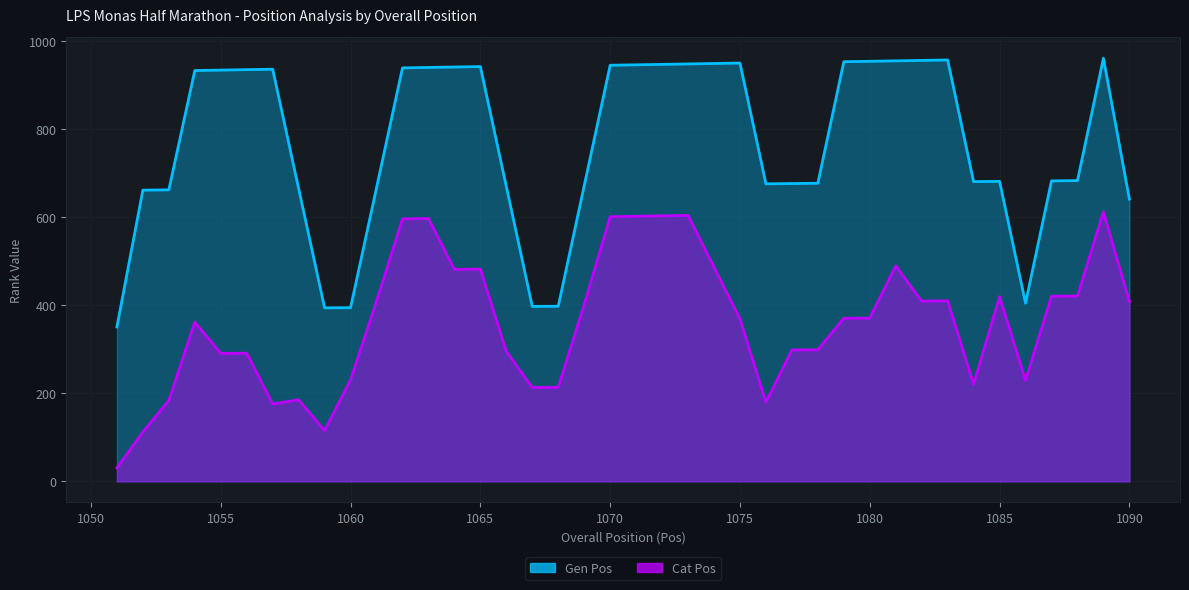

True or false: Cat Pos and Gen Pos cross at least once.

False